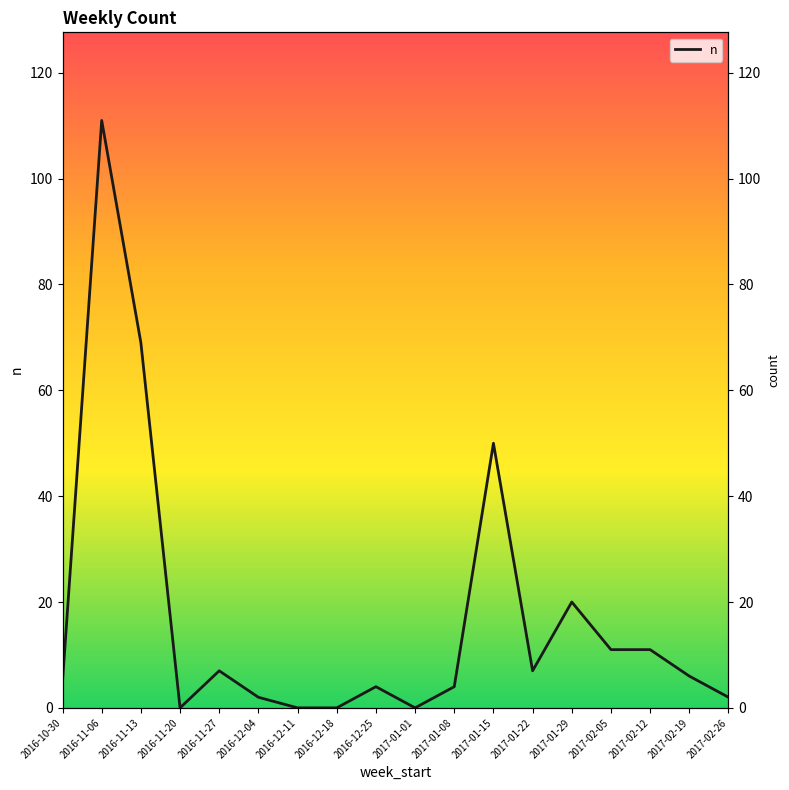

Does the chart have visible grid lines?

No